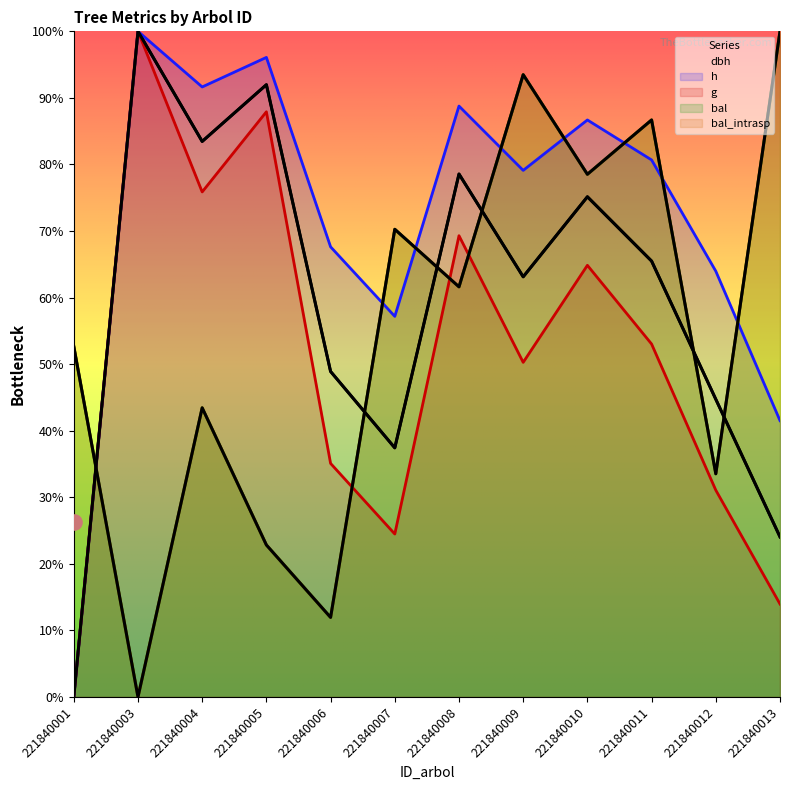

Which series contains the lowest Y value?

dbh